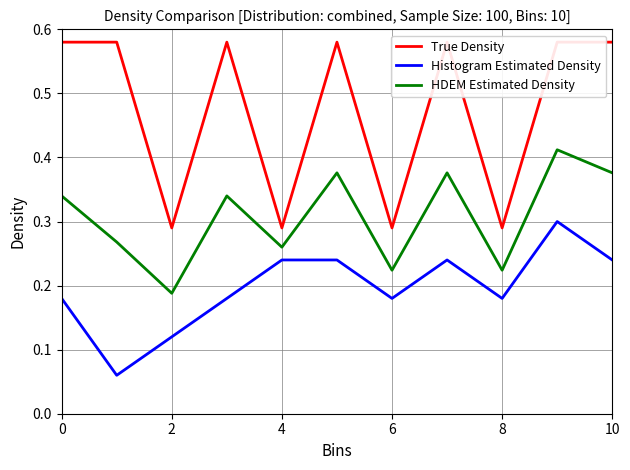

In HDEM Estimated Density, how many points are higher than both neighbors (excluding endpoints)?

4